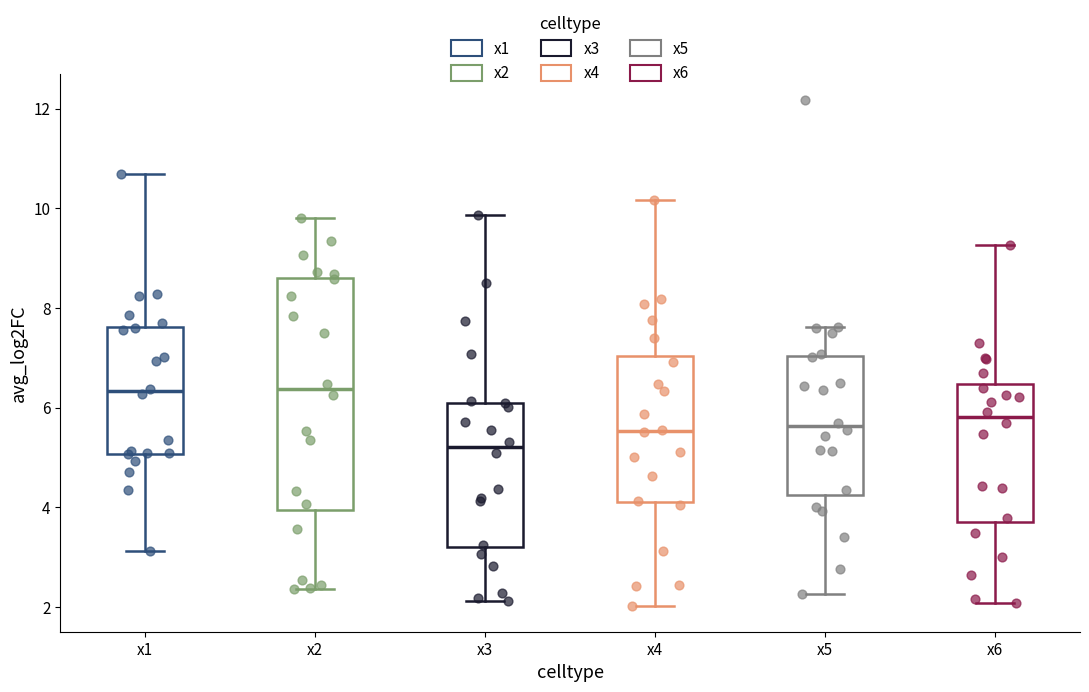

Which box's median line is the lowest?

x3